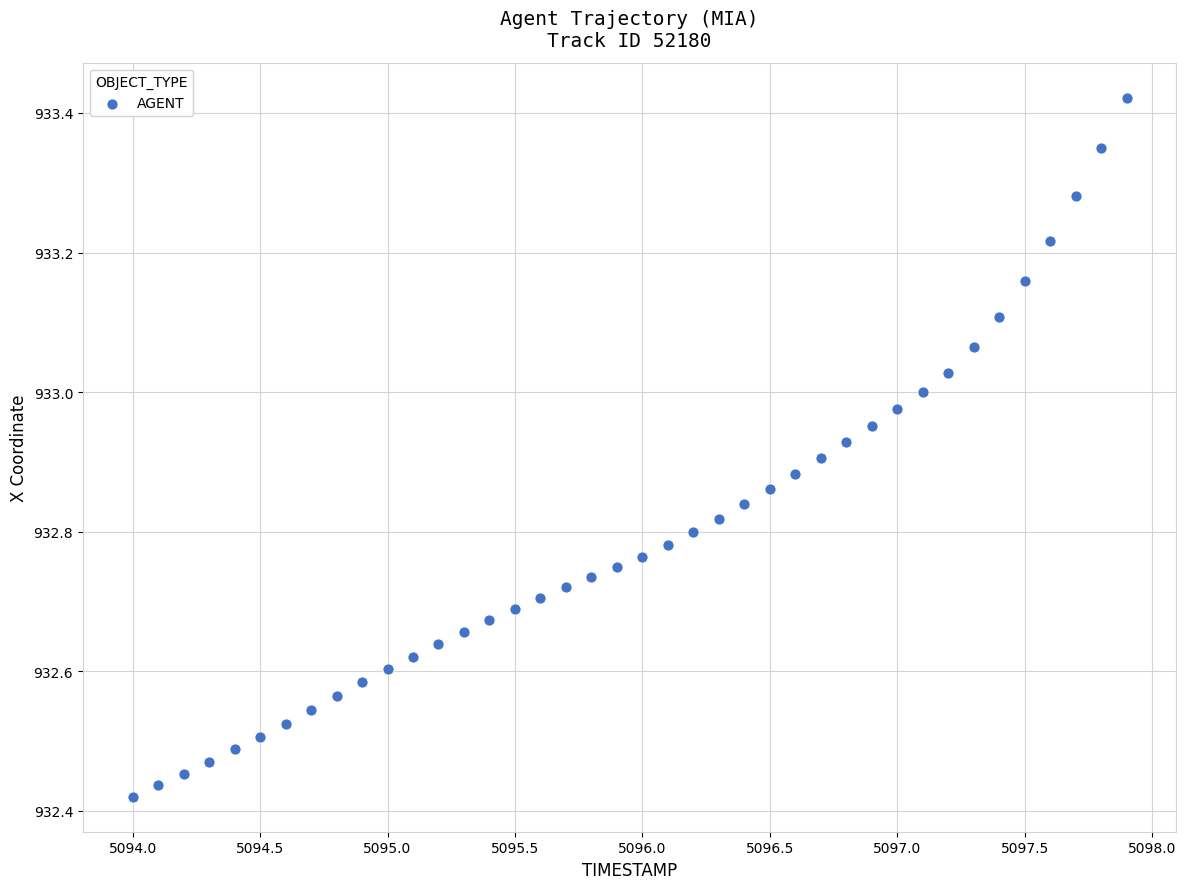

What is the range of X values (max minus min)?

3.9